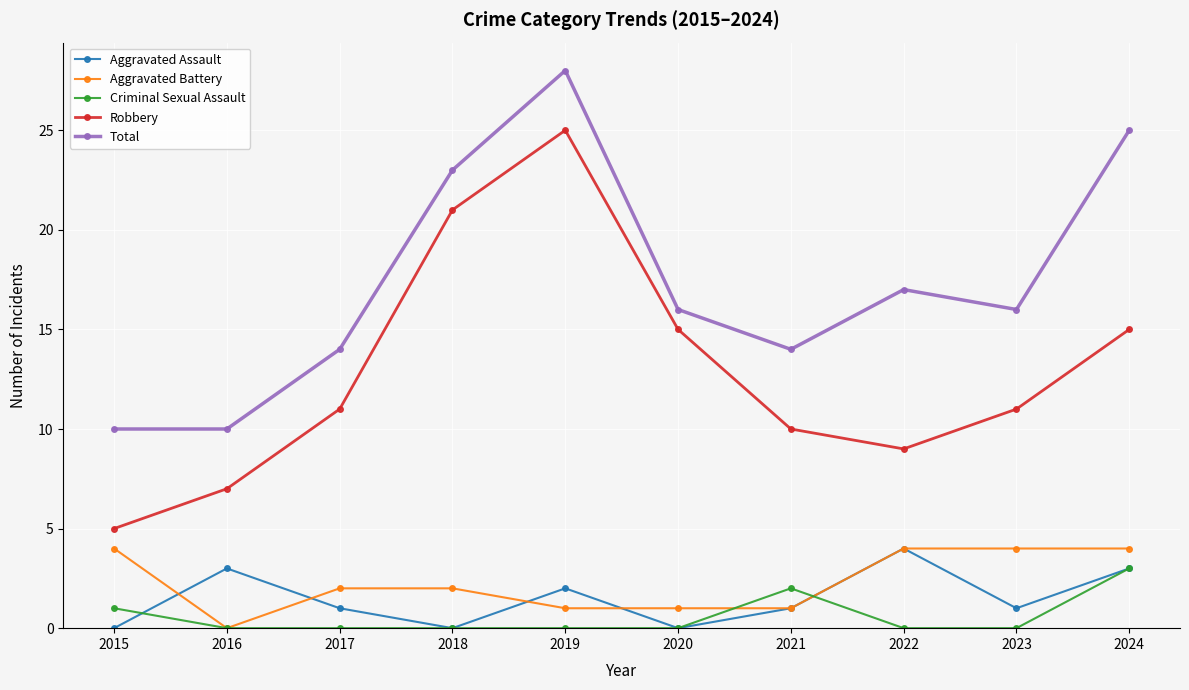

What is the value of the Total point at the 7th from the left?

14